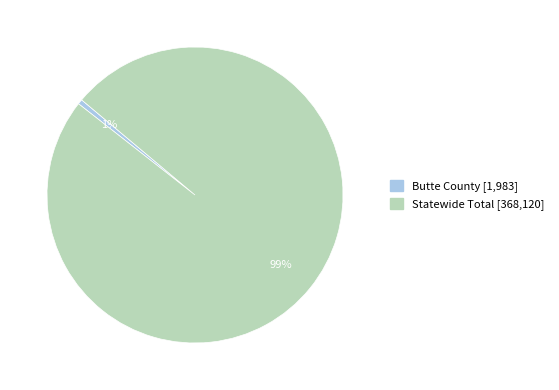

Combined, do Statewide Total and Butte County account for over 50%?

Yes